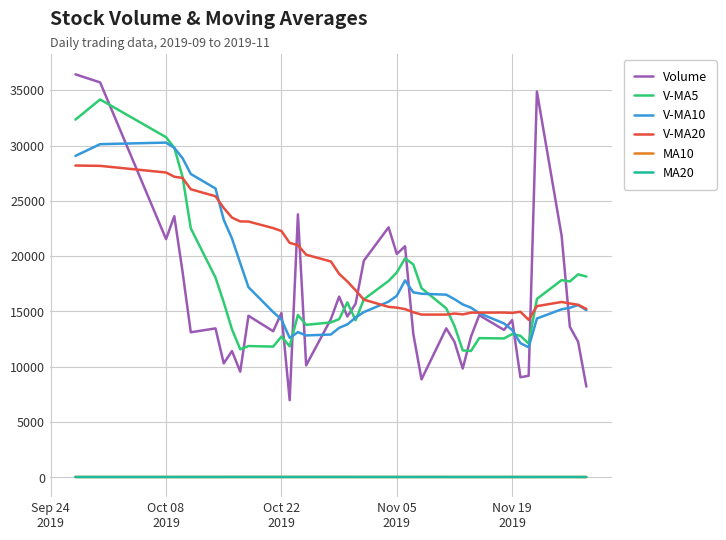

What is the sum of all V-MA10 values?

709230.9